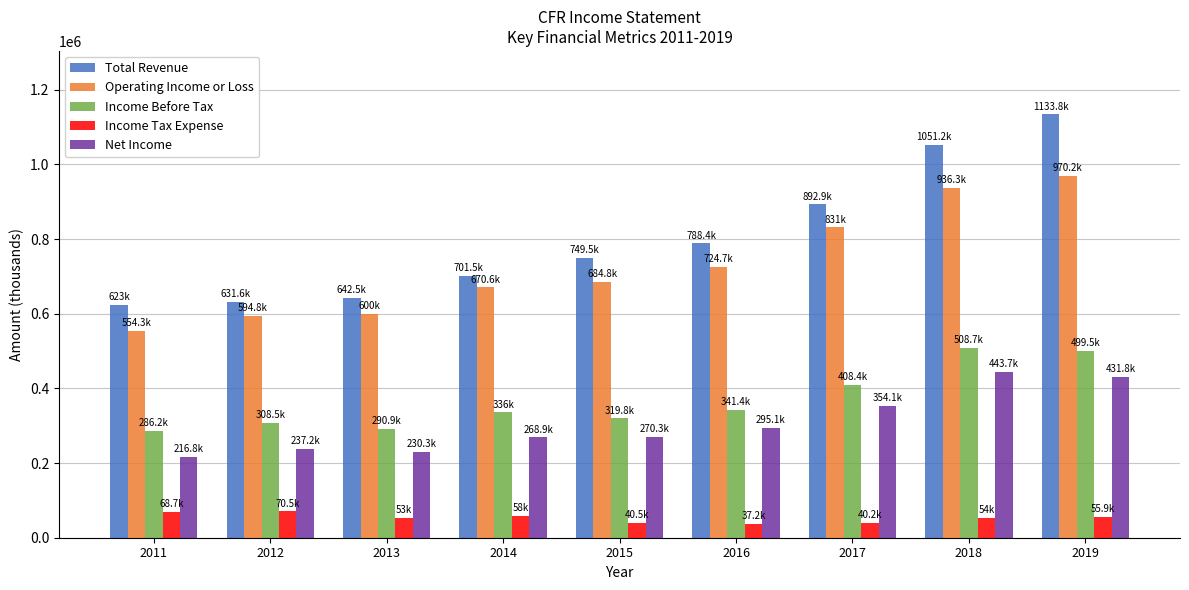

What is the approximate value of Net Income at 2015?

270300